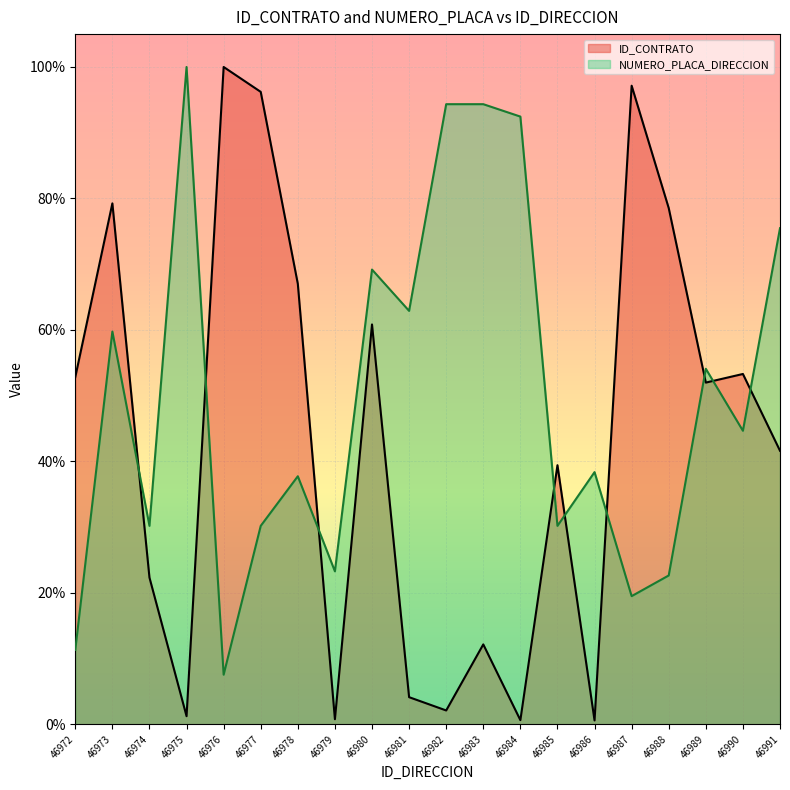

Reading right to left, list all the values displayed in this chart.

ID_CONTRATO: 46991=0.4	46990=0.5	46989=0.5	46988=0.8	46987=1.0	46986=0.0	46985=0.4	46984=0.0	46983=0.1	46982=0.0	46981=0.0	46980=0.6	46979=0.0	46978=0.7	46977=1.0	46976=1.0	46975=0.0	46974=0.2	46973=0.8	46972=0.5
NUMERO_PLACA_DIRECCION: 46991=0.8	46990=0.4	46989=0.5	46988=0.2	46987=0.2	46986=0.4	46985=0.3	46984=0.9	46983=0.9	46982=0.9	46981=0.6	46980=0.7	46979=0.2	46978=0.4	46977=0.3	46976=0.1	46975=1.0	46974=0.3	46973=0.6	46972=0.1